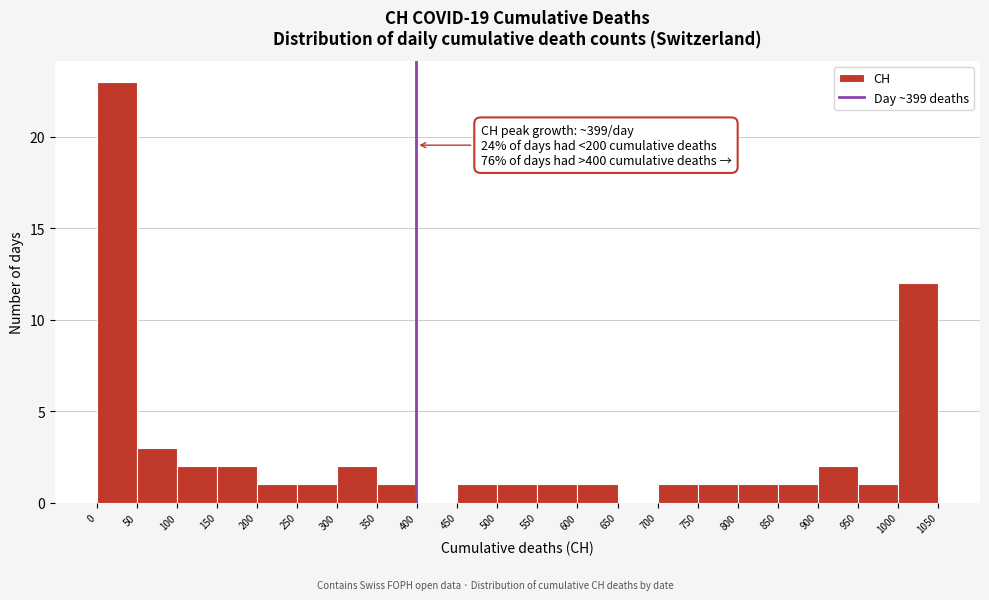

Over which range of the x-axis is the bar tallest?

0 to 50